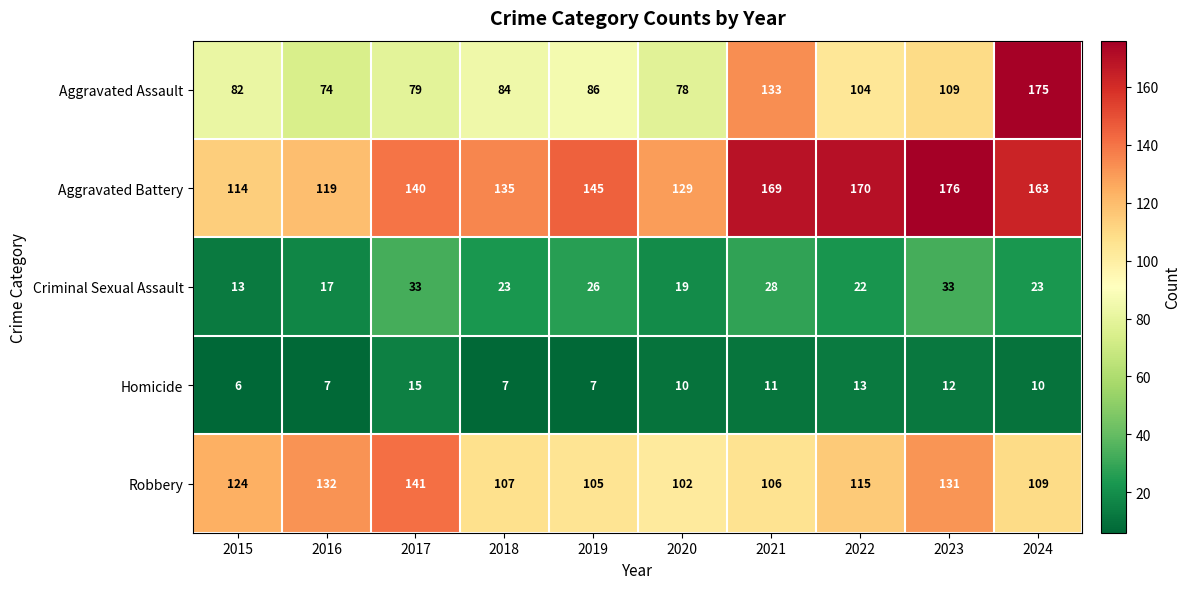

Where is Aggravated Assault nearest to the value 124?

2021